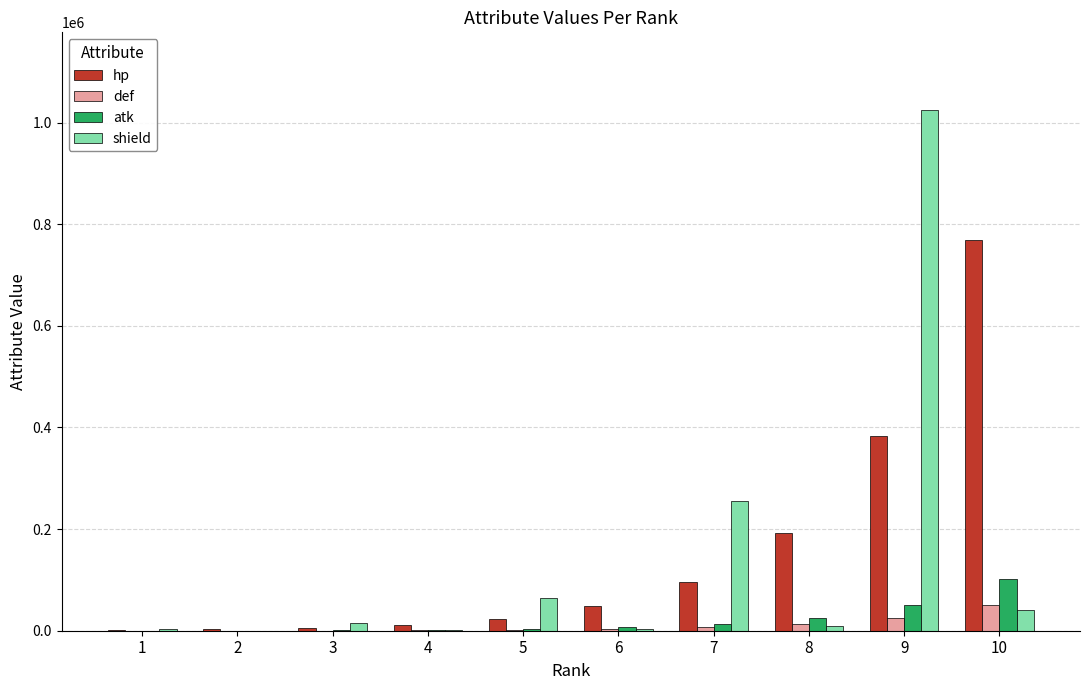

The value of shield at 9 is 1623696. True or false?

False